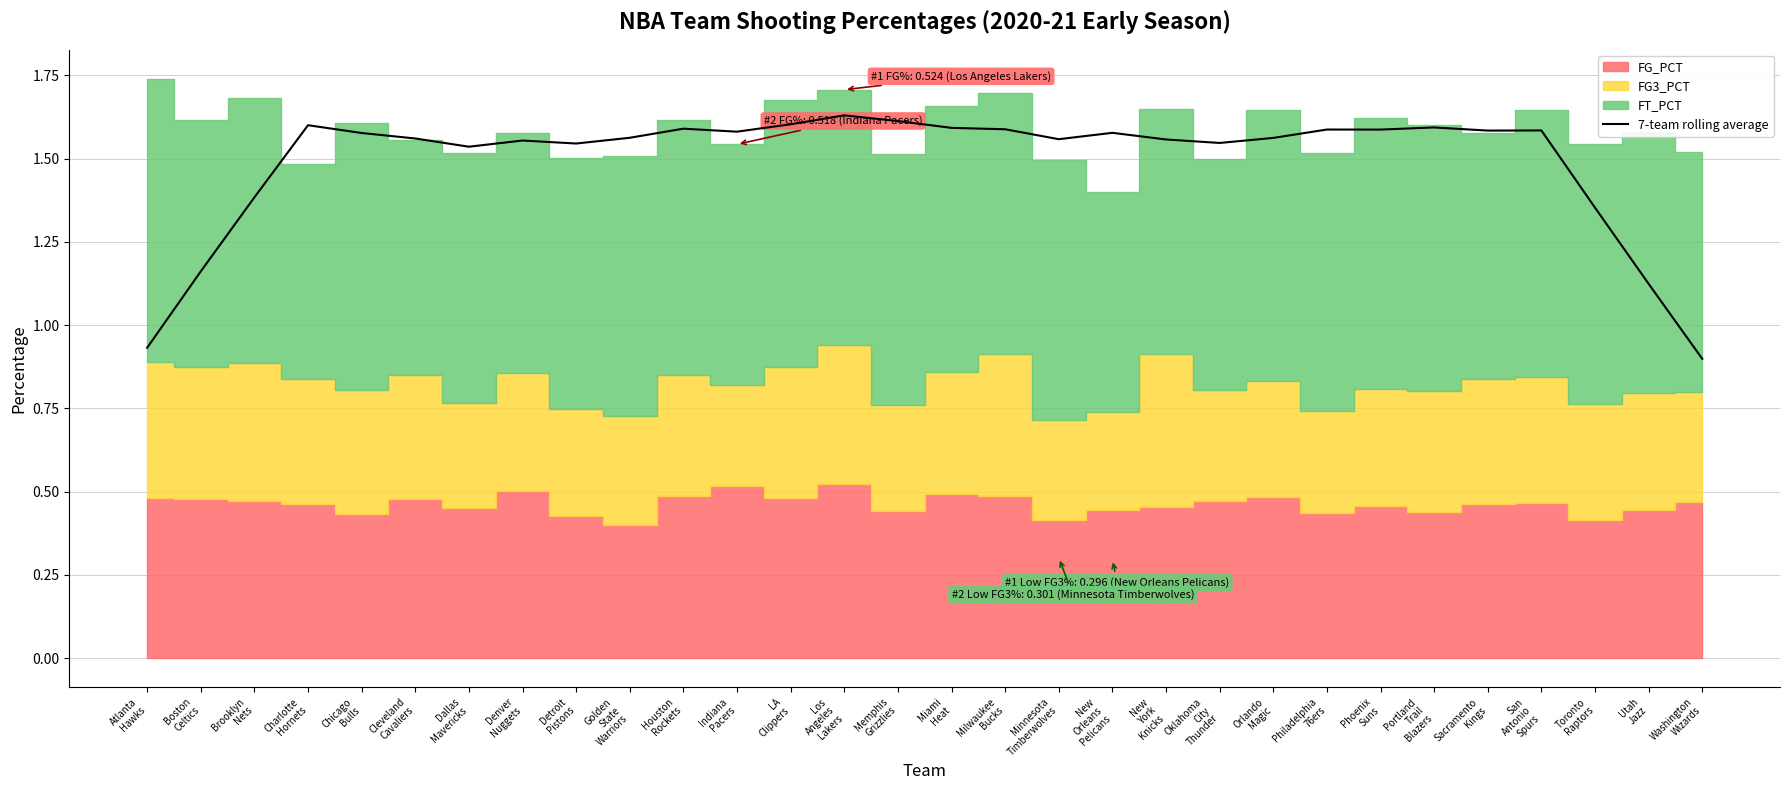

What is the average value?

1.5